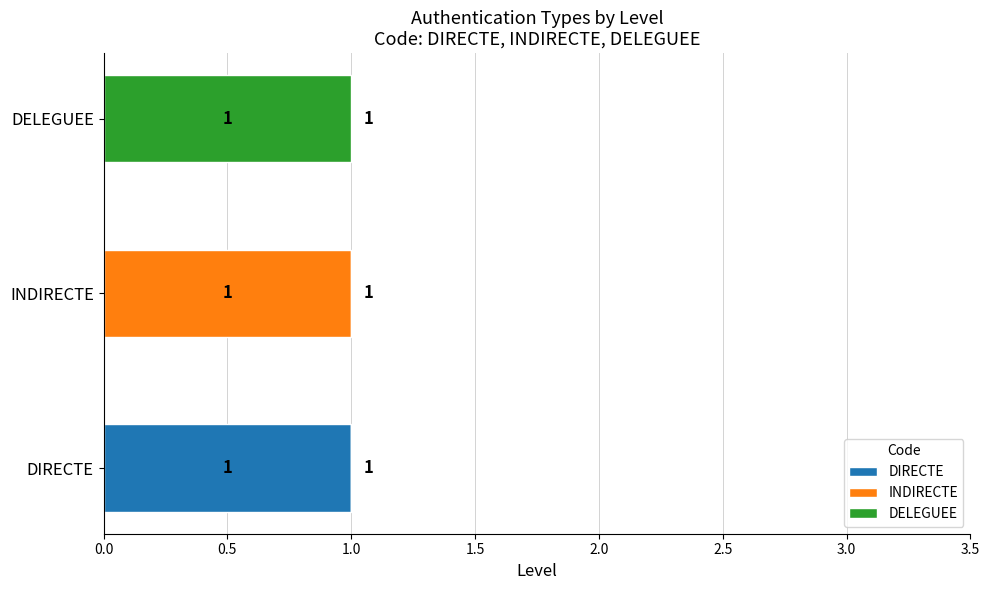

How many series are shown in this chart?

3